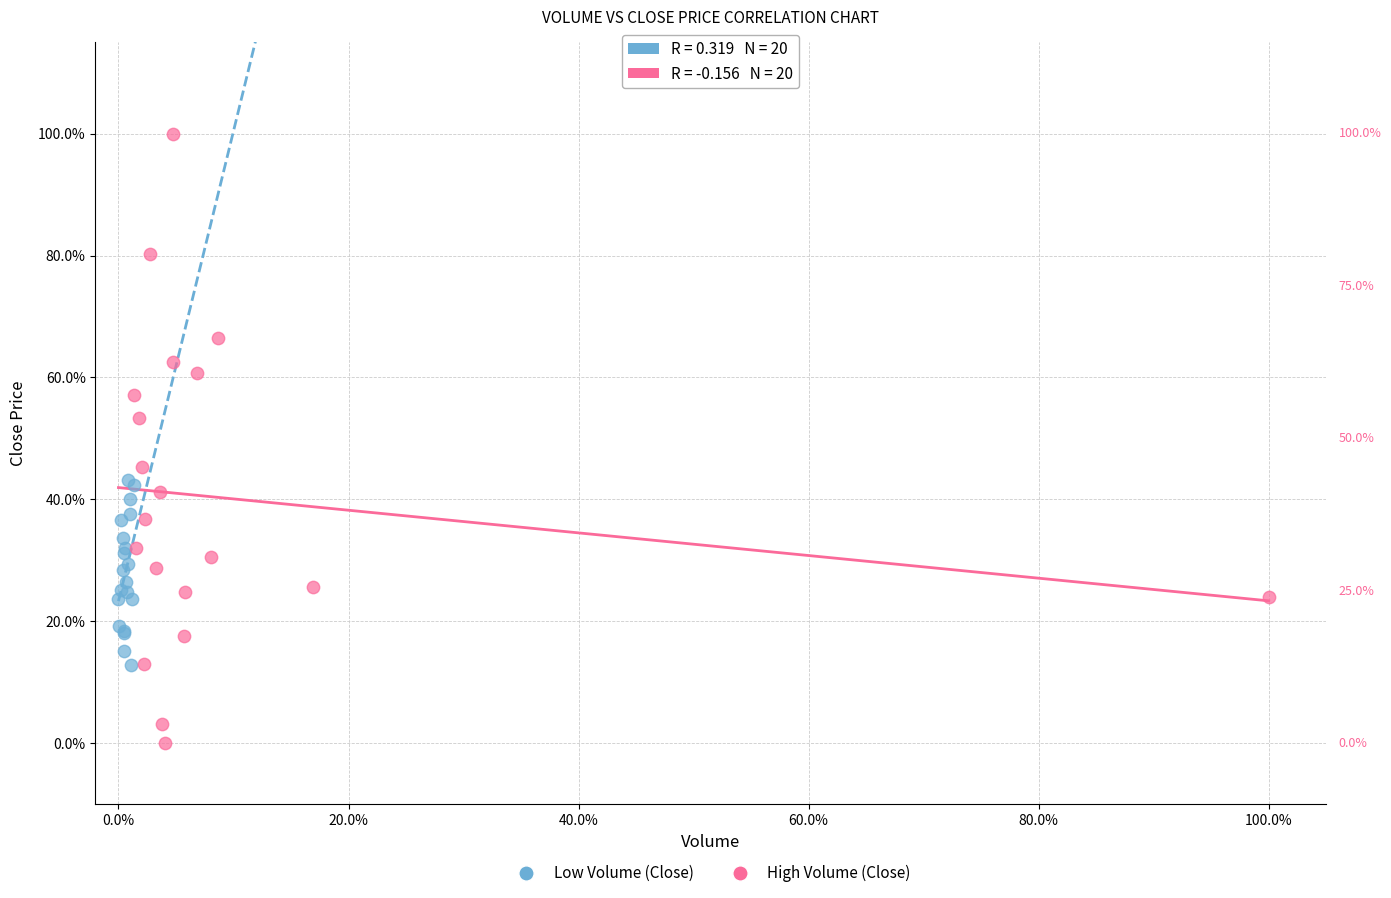

Which series has the largest Y range (max minus min)?

High Volume (Close)